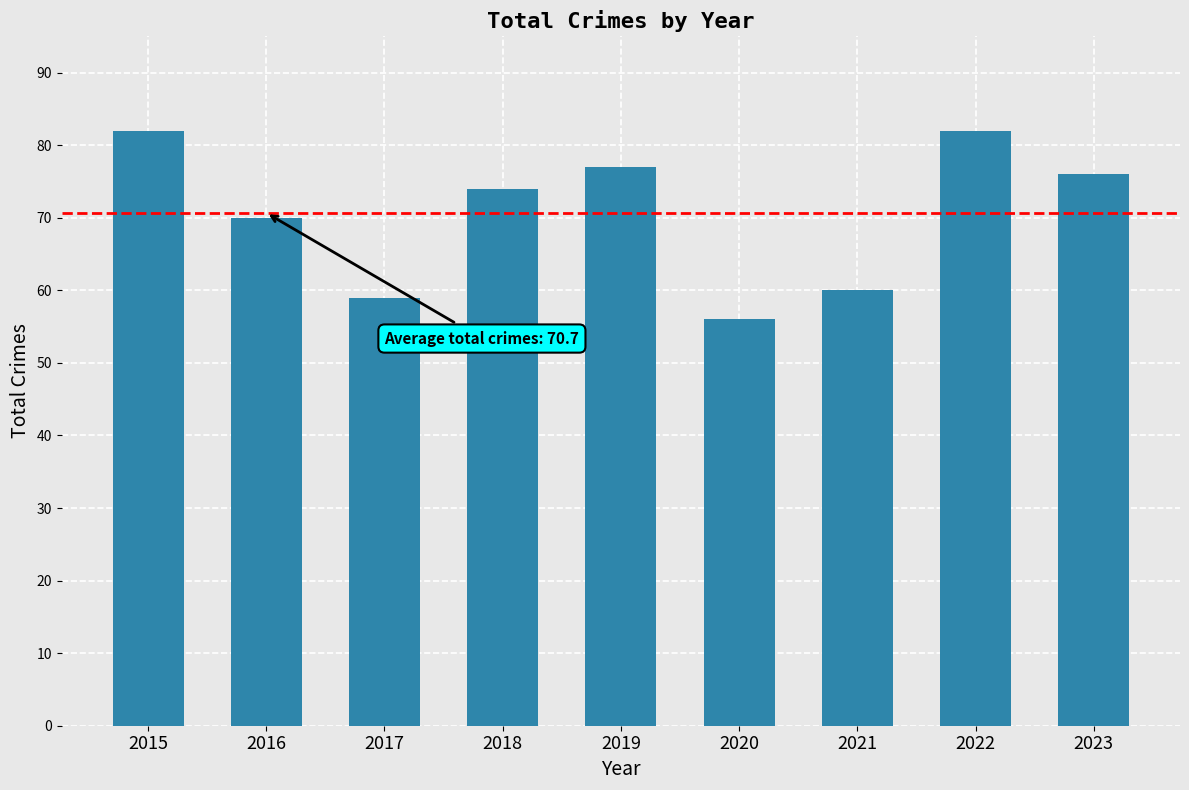

Reading right to left, extract all data points from this chart.

76	82	60	56	77	74	59	70	82